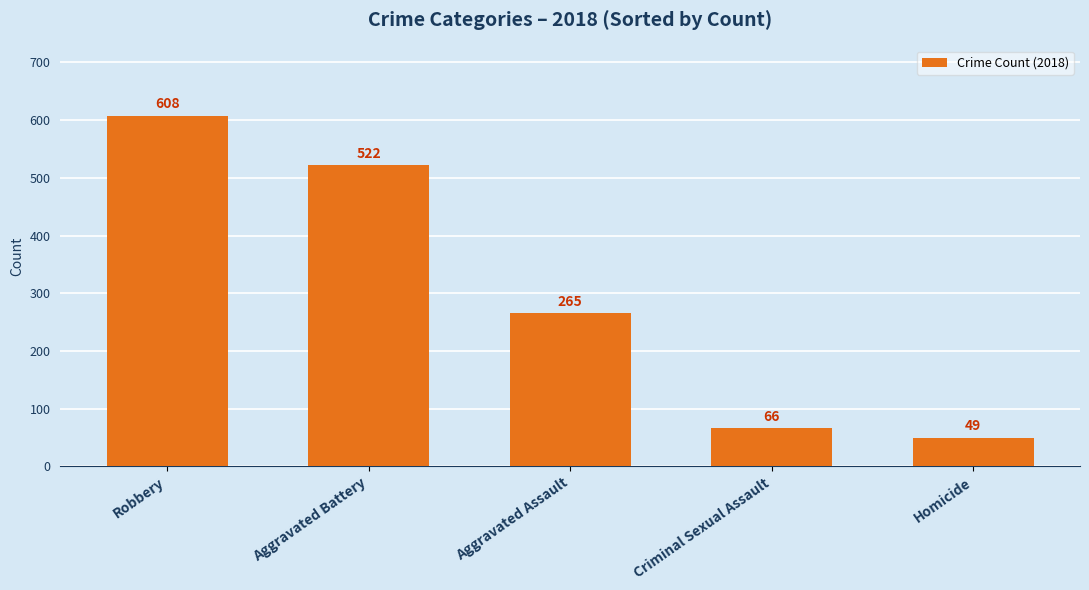

Which category has the lowest value across all series?

Homicide